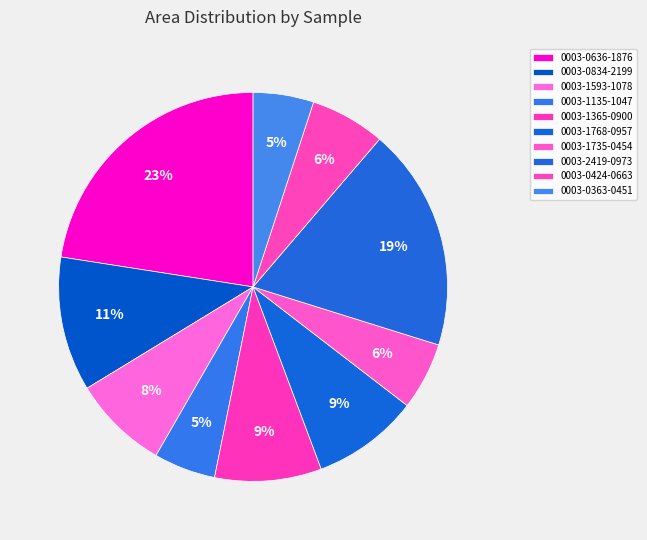

How many segments does this pie chart have?

10